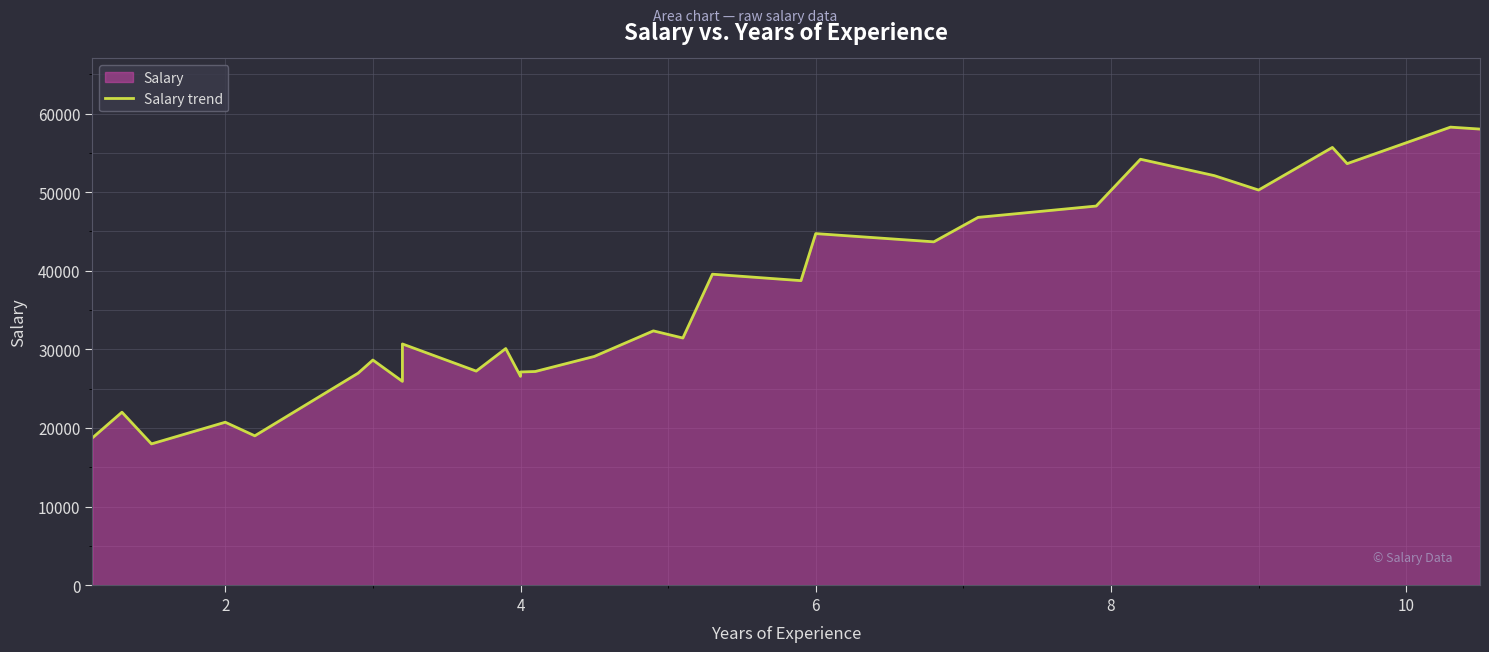

How many categories are shown in the chart?

30